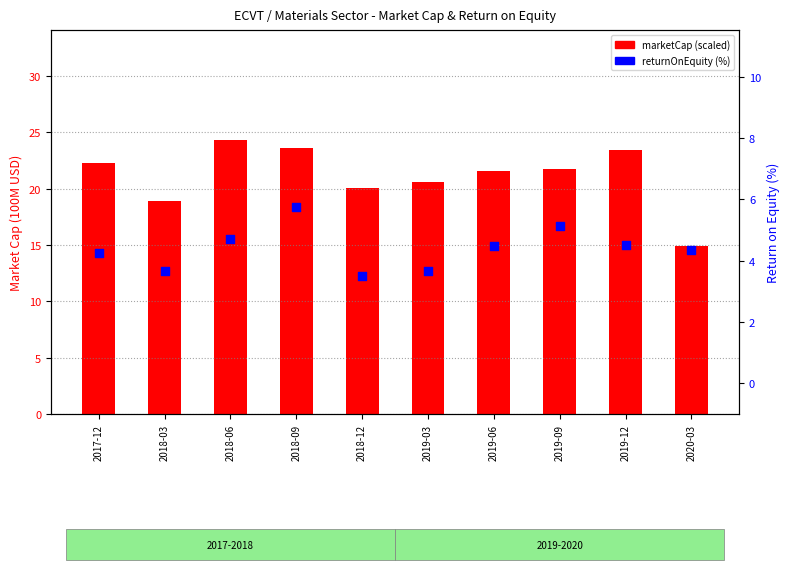

Which series reaches the maximum Y coordinate?

marketCap (100M)